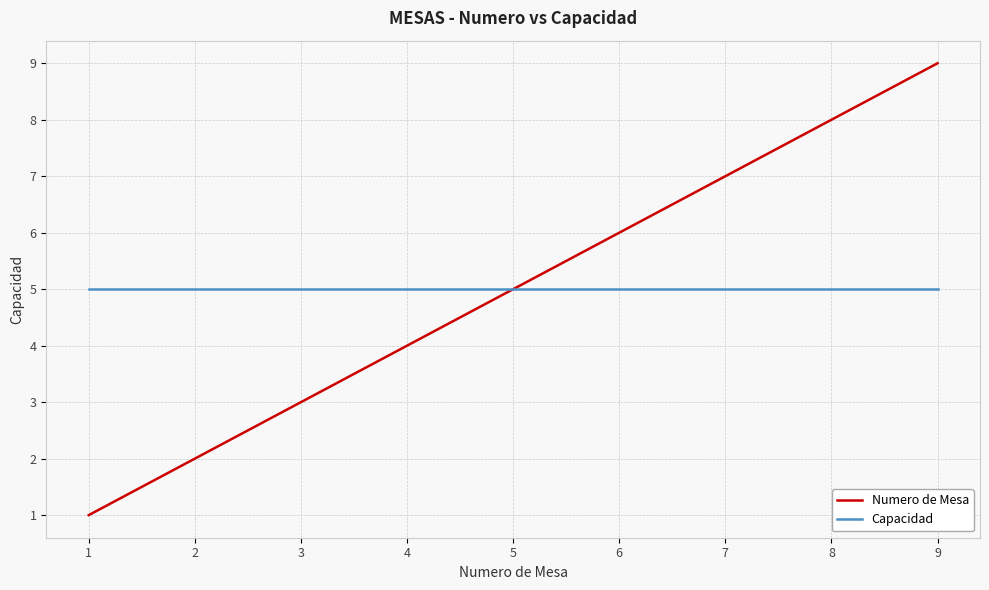

Between 3 and 5, which series saw the biggest shift?

Numero de Mesa